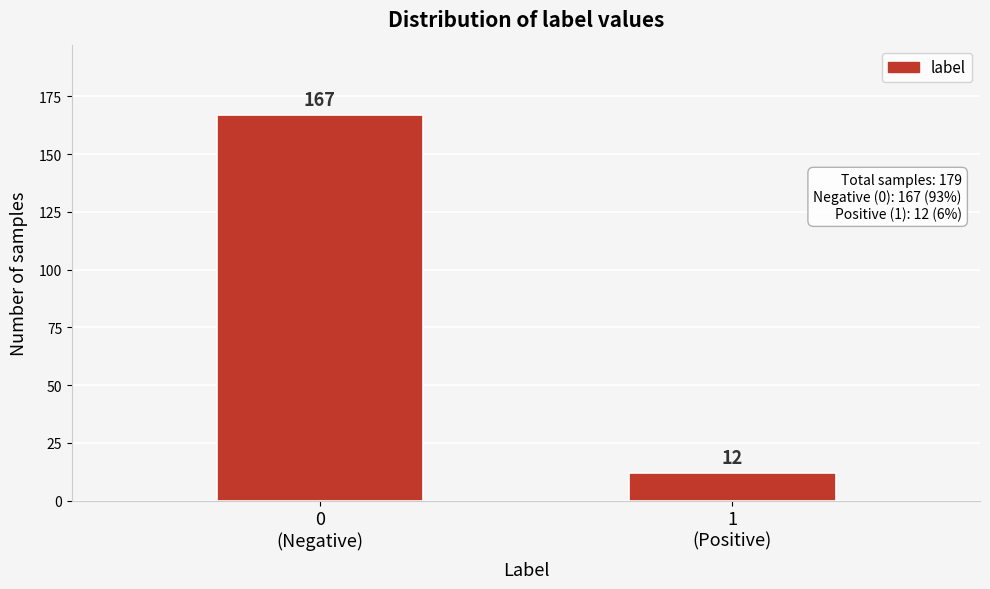

Reading left to right, extract all data points from this chart.

167	12